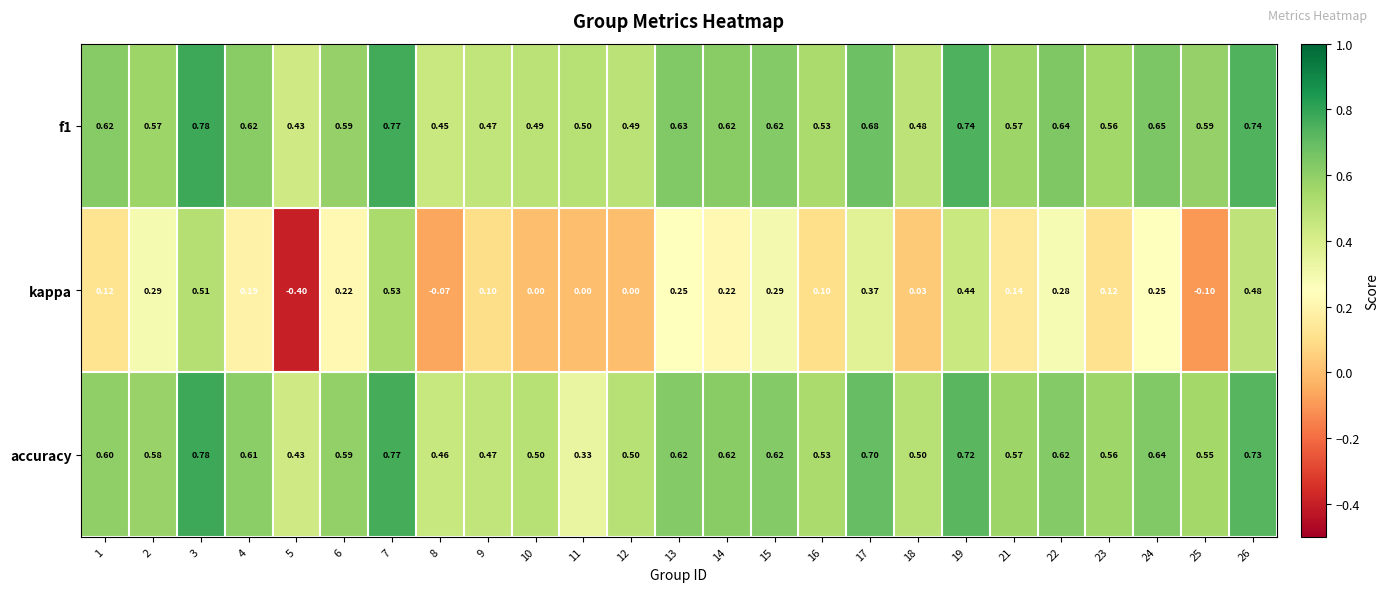

Is the value of kappa at 1 greater than the value of f1 at 2?

No